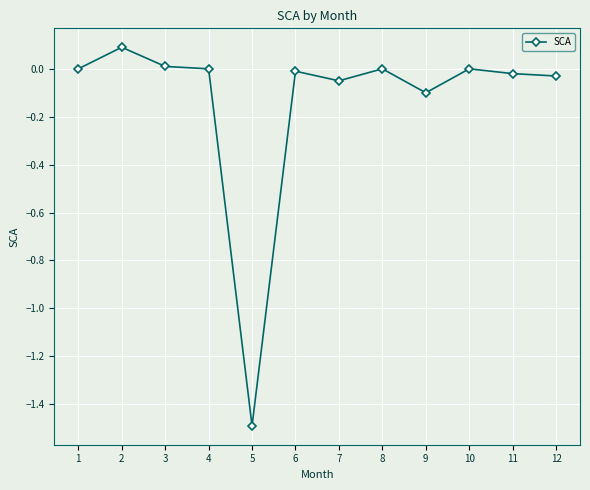

Does the chart have visible grid lines?

Yes